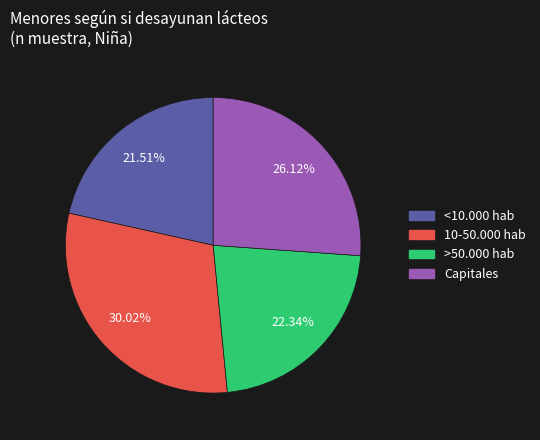

Count the number of slices in the pie.

4